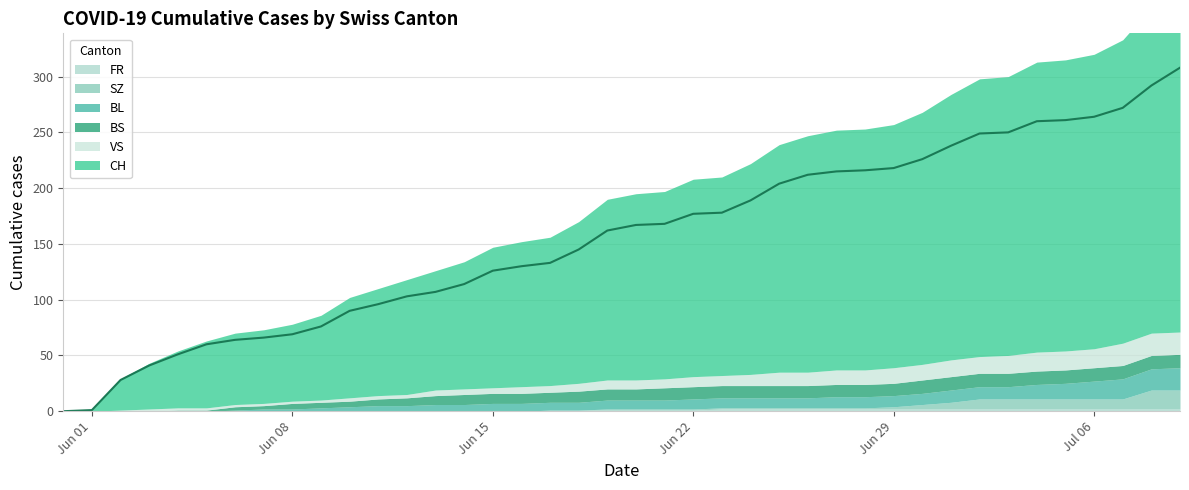

Is it true that VS equals 8 at 19?

True